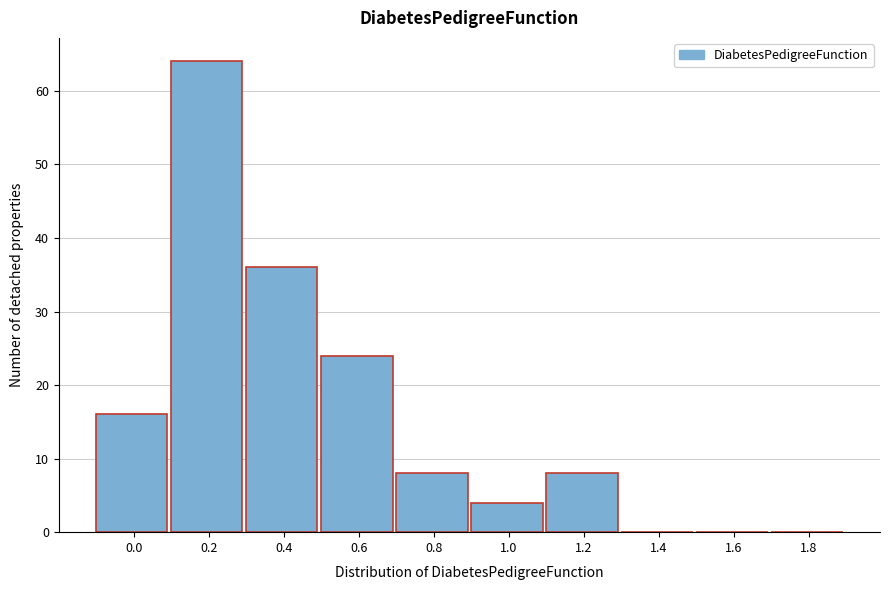

Reading left to right, extract all data points from this chart.

0.0=16	0.2=64	0.4=36	0.6=24	0.8=8	1.0=4	1.2=8	1.4=0	1.6=0	1.8=0